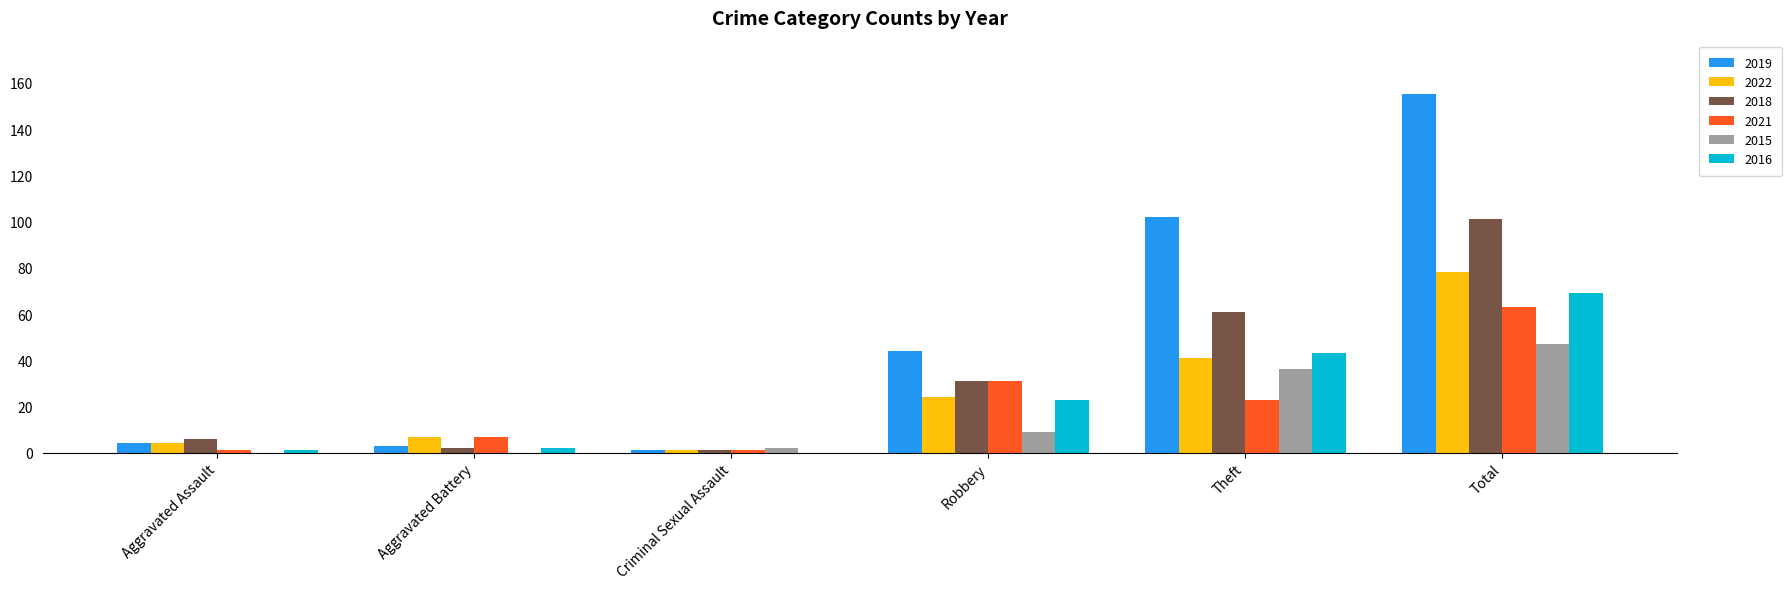

The value of 2015 at Robbery is 16. True or false?

False